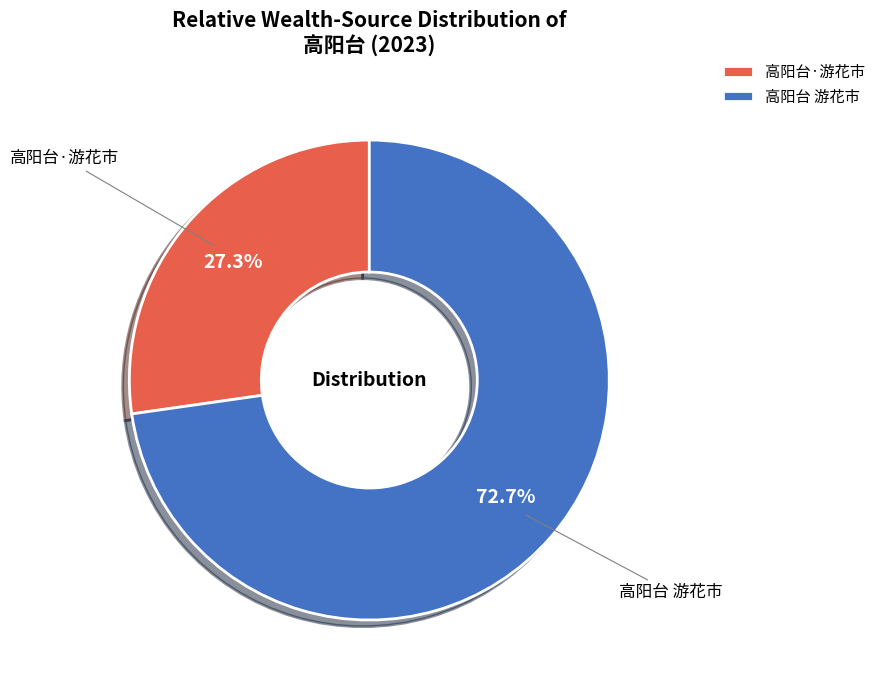

Which category has the smallest portion of the pie?

高阳台·游花市